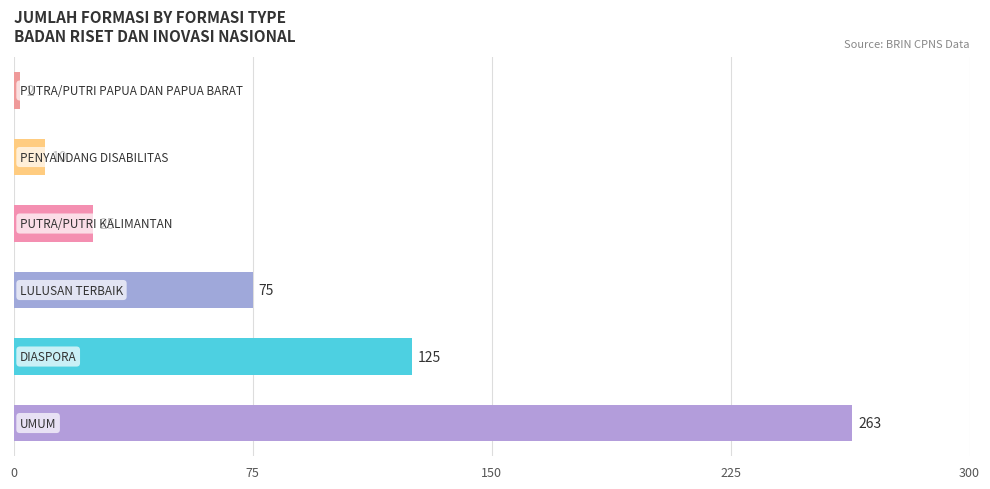

What is the sum of all values?

500